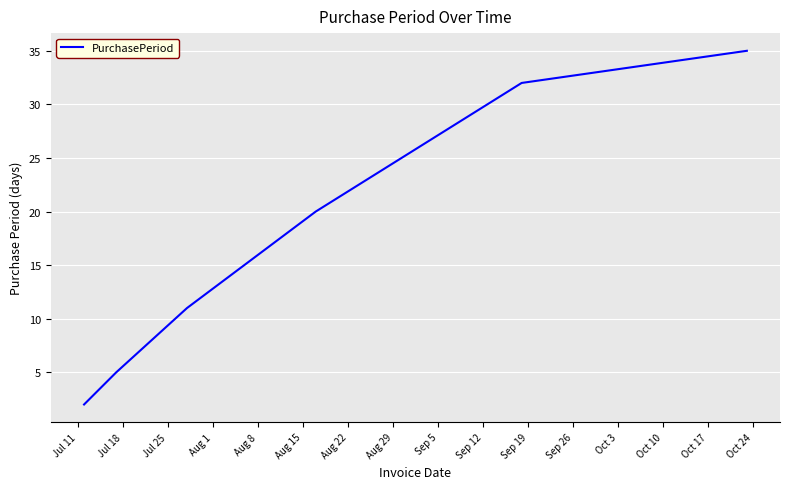

What is the greatest value displayed?

35